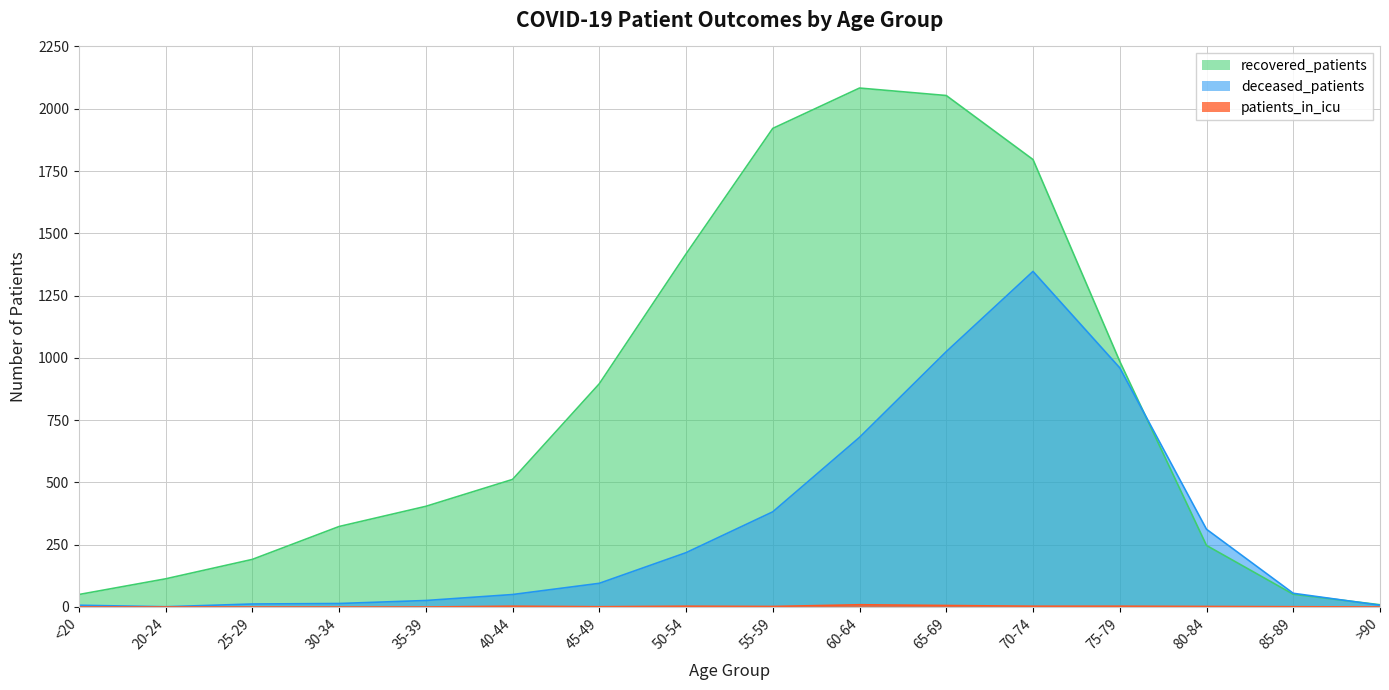

What is the value of the deceased_patients point at the 9th from the left?

382